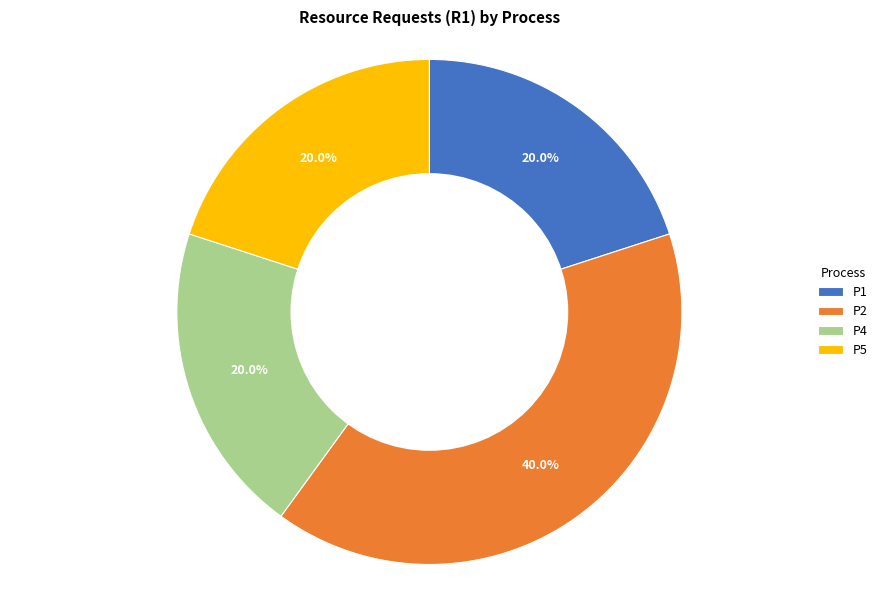

To the nearest percent, what is the combined percentage of P5 and P4?

40%